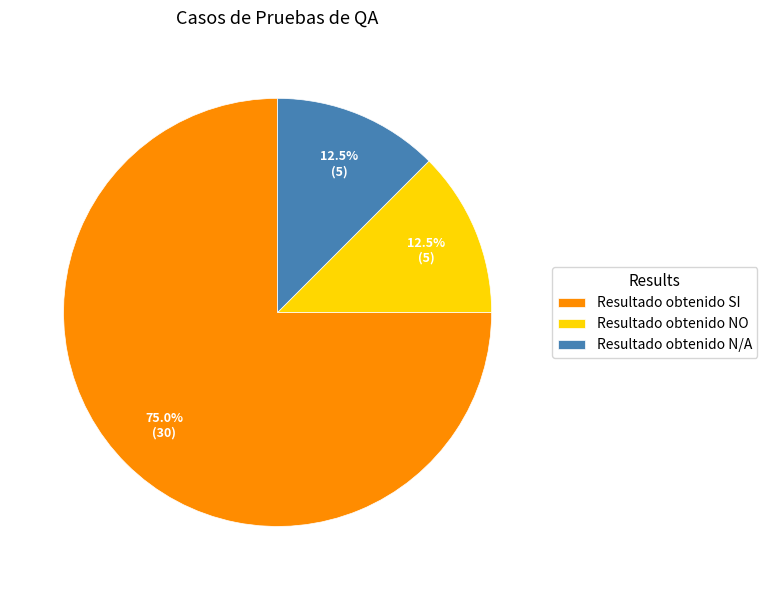

Count the number of slices in the pie.

3